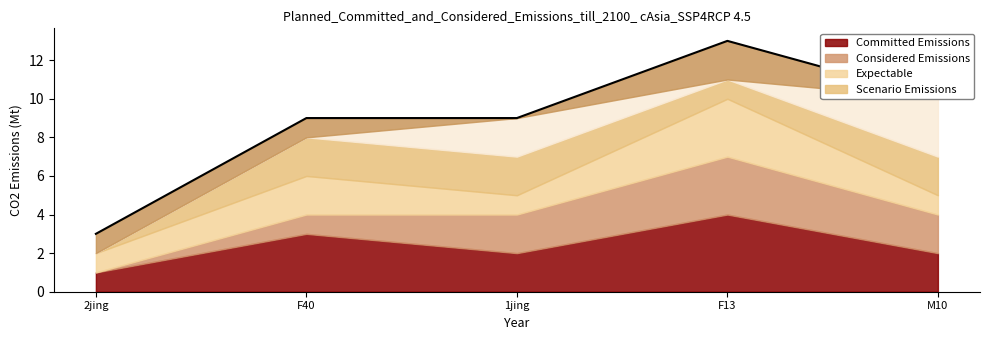

True or false: the data has more than 2 interior local peaks.

False